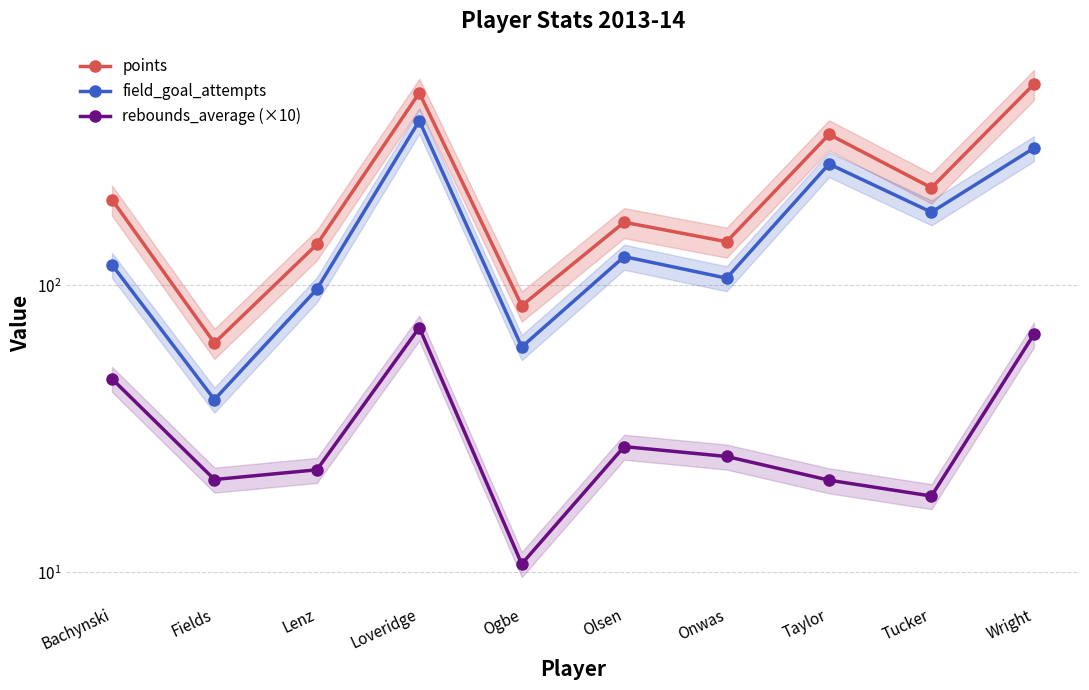

Where does the points series first go above 199?

Loveridge